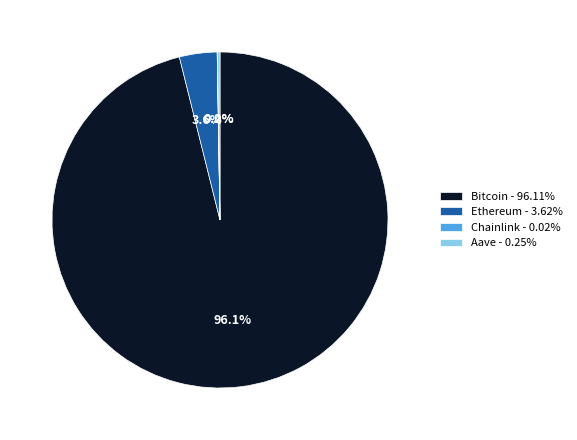

To the nearest percent, what is the difference between the largest and smallest slice percentages?

96%